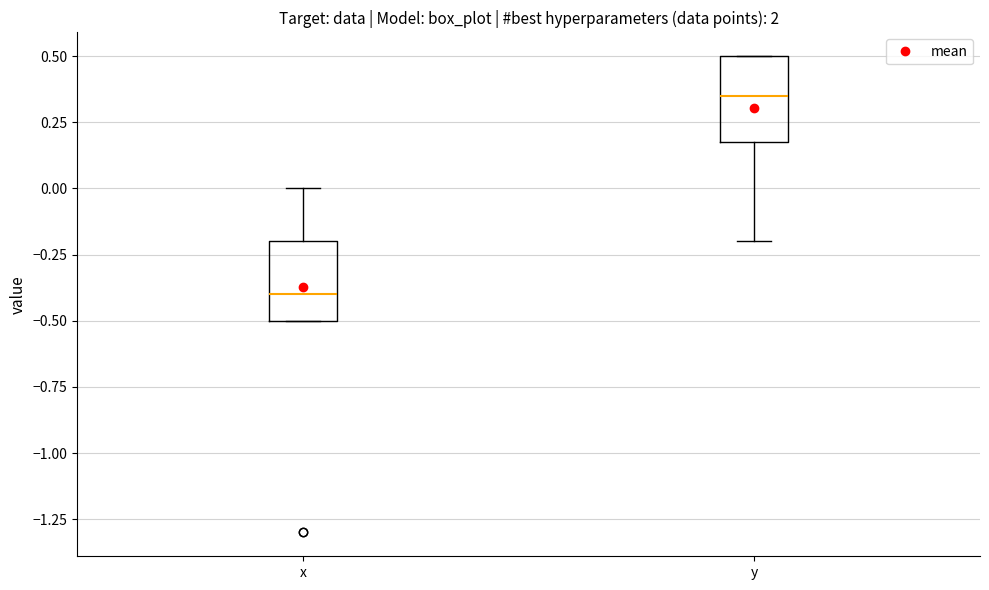

Reading left to right, transcribe this box plot: for each box, give where its median line is, the range the box spans, and where its two whiskers end, as read against the y-axis. The values are not printed on the chart, so give them approximately, as read against the axis.

x: median -0.40, box -0.50 to -0.20, whiskers -0.50 to 0.00
y: median 0.35, box 0.20 to 0.50, whiskers -0.20 to 0.50